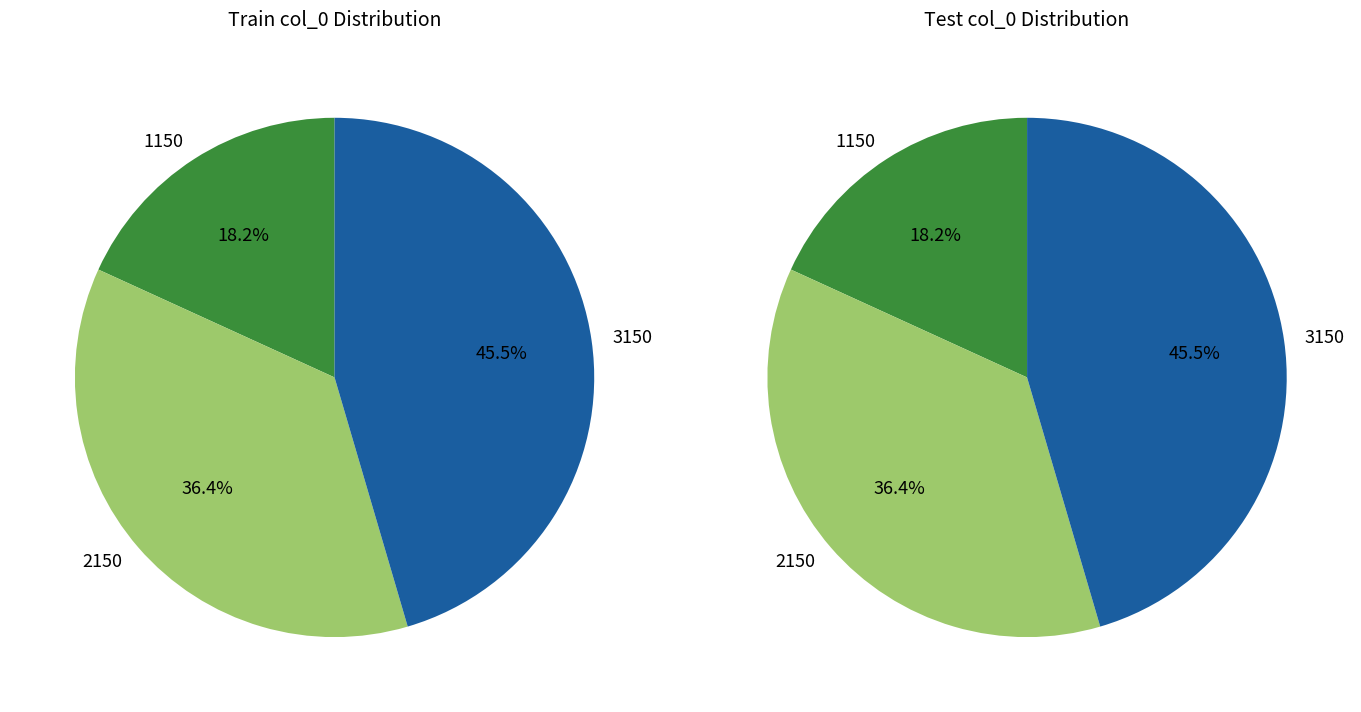

Do 1150 and 3150 together represent more than half of the pie?

Yes